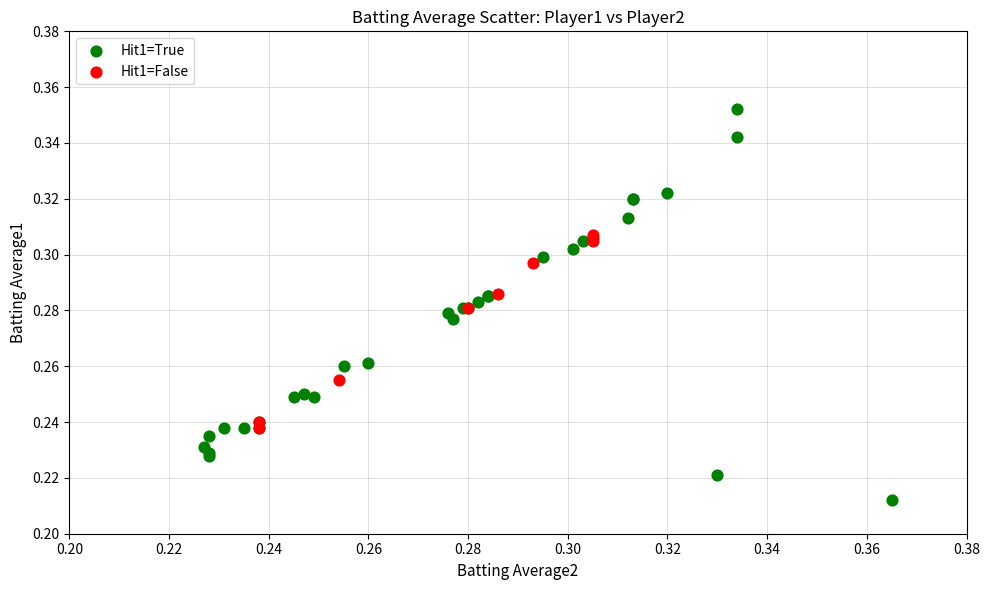

What are all the series names shown in the legend?

Hit1=True, Hit1=False